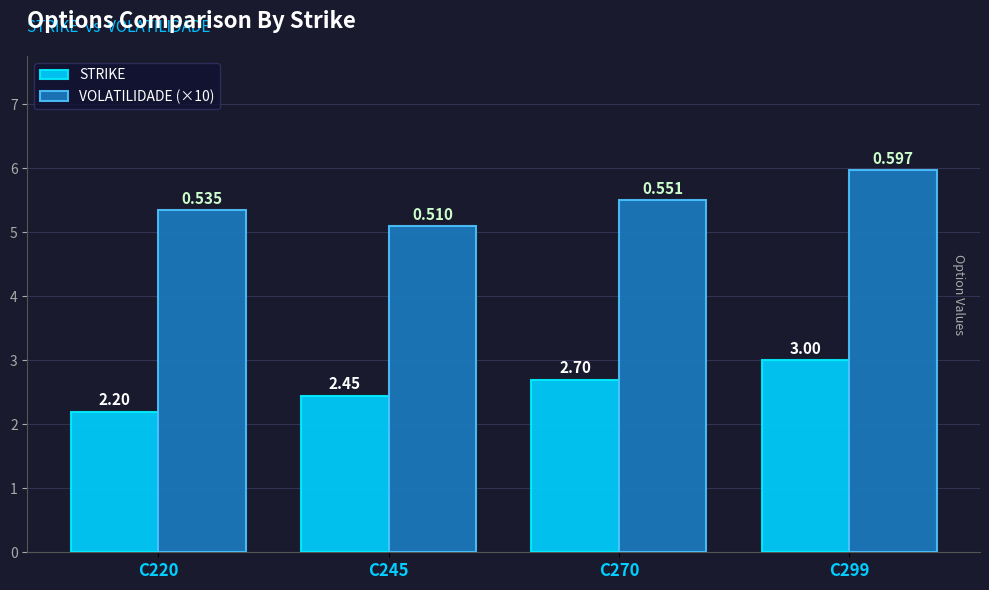

Is the value of STRIKE at C270 greater than the value of VOLATILIDADE (×10) at C220?

No